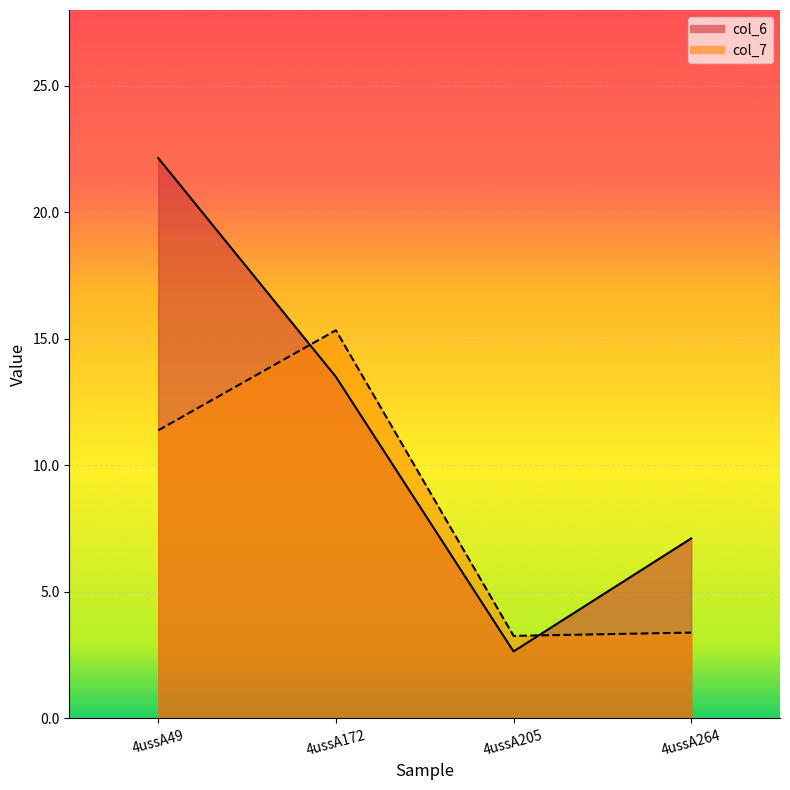

At how many categories does at least one series exceed 21?

1